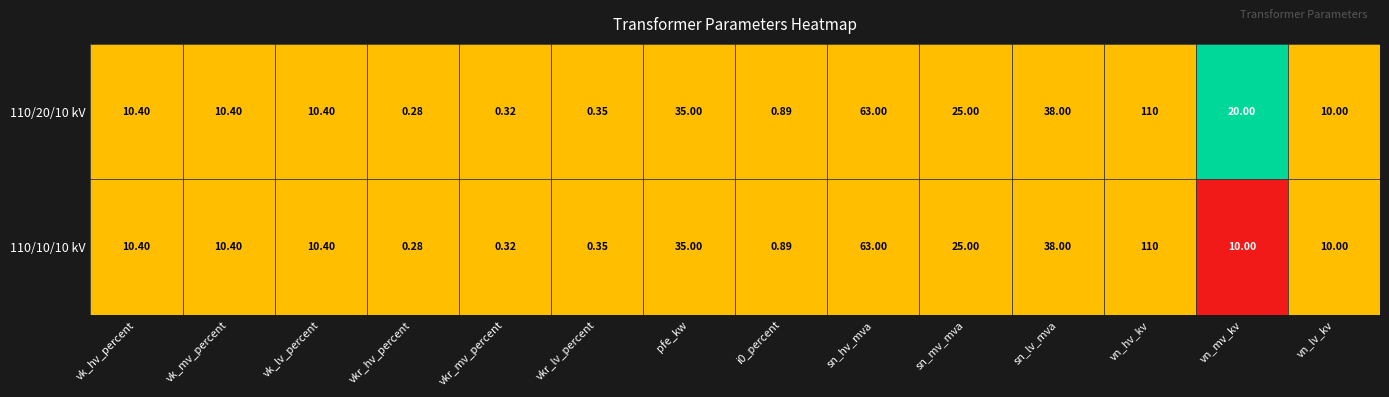

Which label corresponds to the smallest value in the chart?

vkr_hv_percent